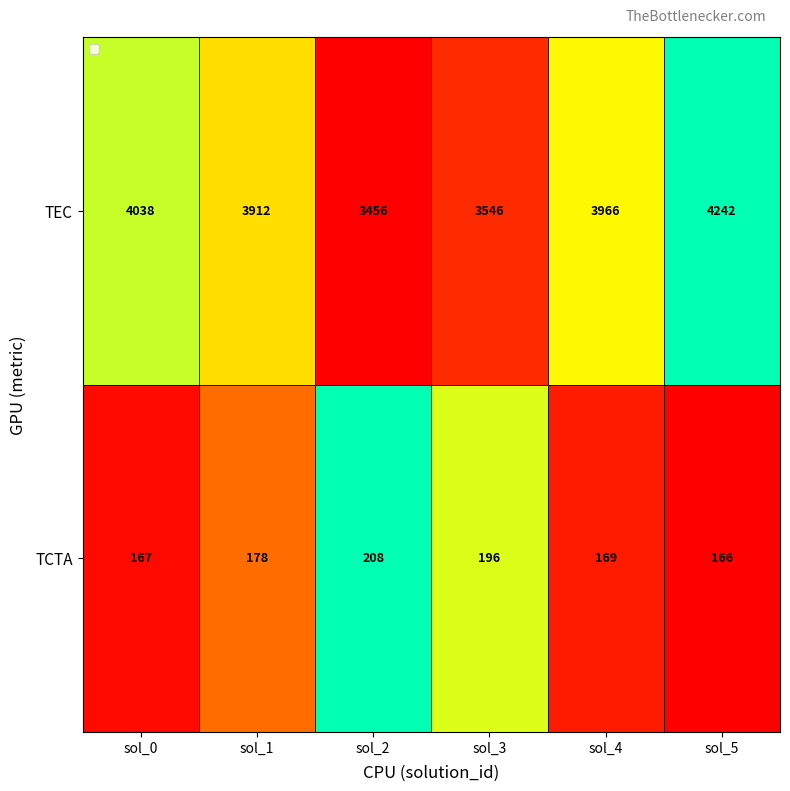

What is the sum of the TEC values at sol_2 and sol_1?

7368